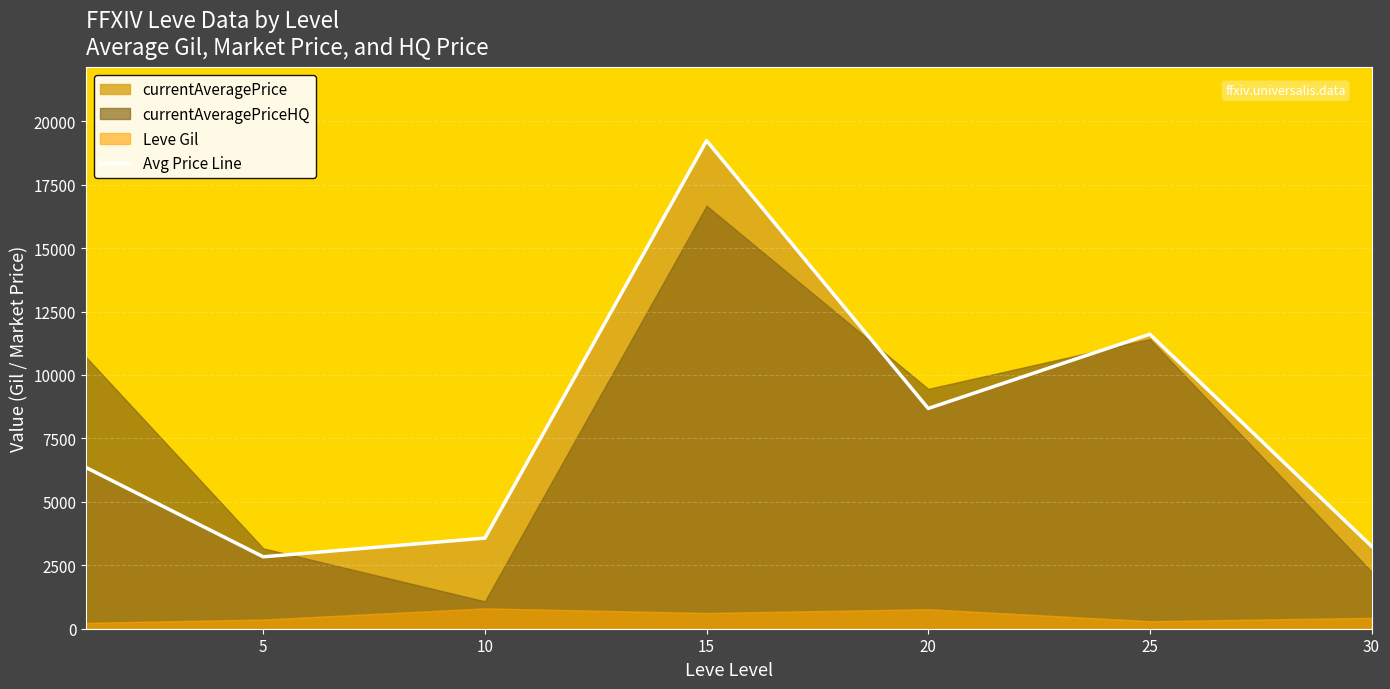

The value at 30 is 1548.3. True or false?

False